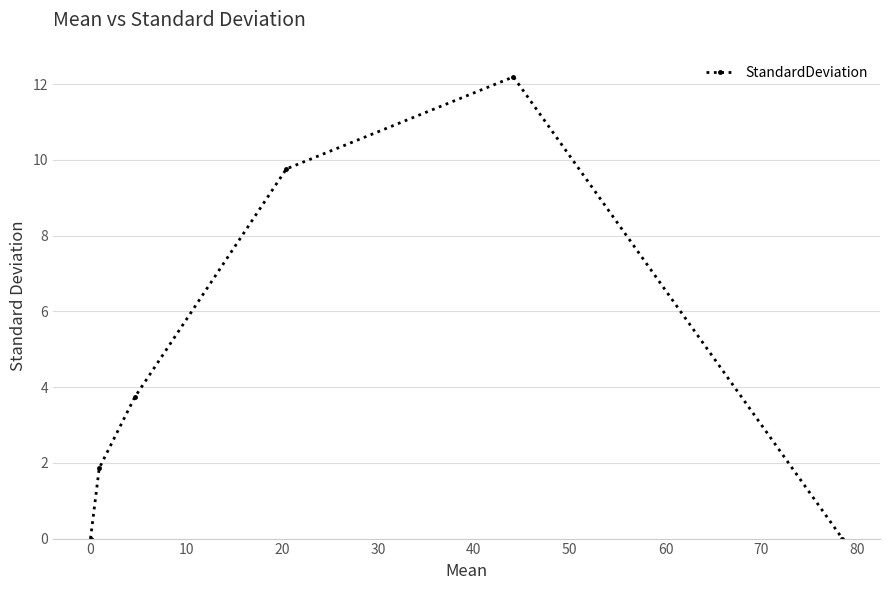

What is the average value?

4.6